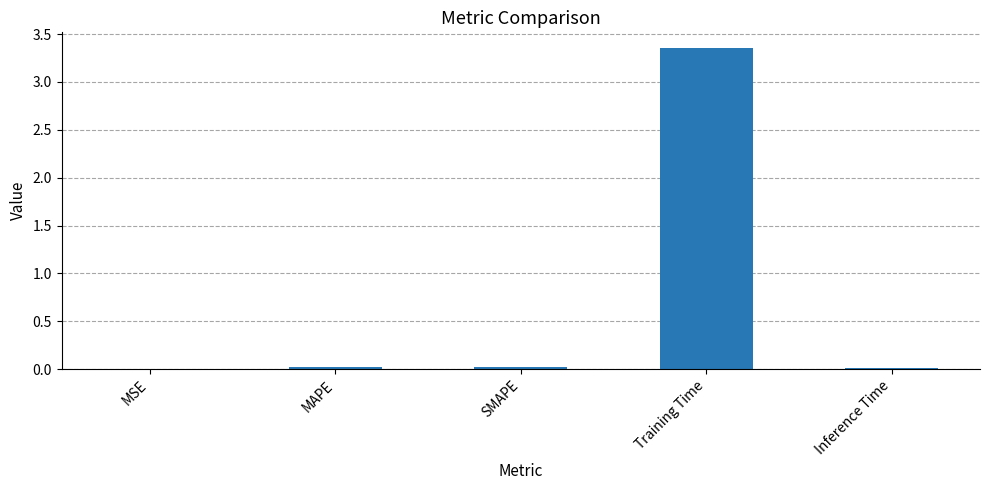

At which category does the chart reach its peak across all series?

Training Time